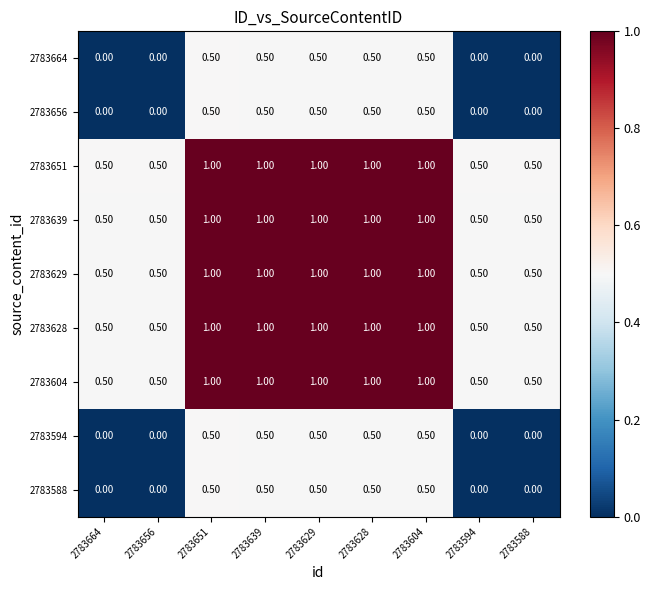

What is the total value across all series at 2783639?

7.0